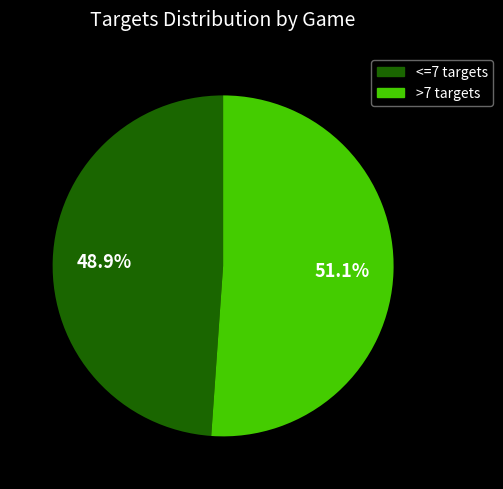

Between <=7 targets and >7 targets, which is larger?

>7 targets